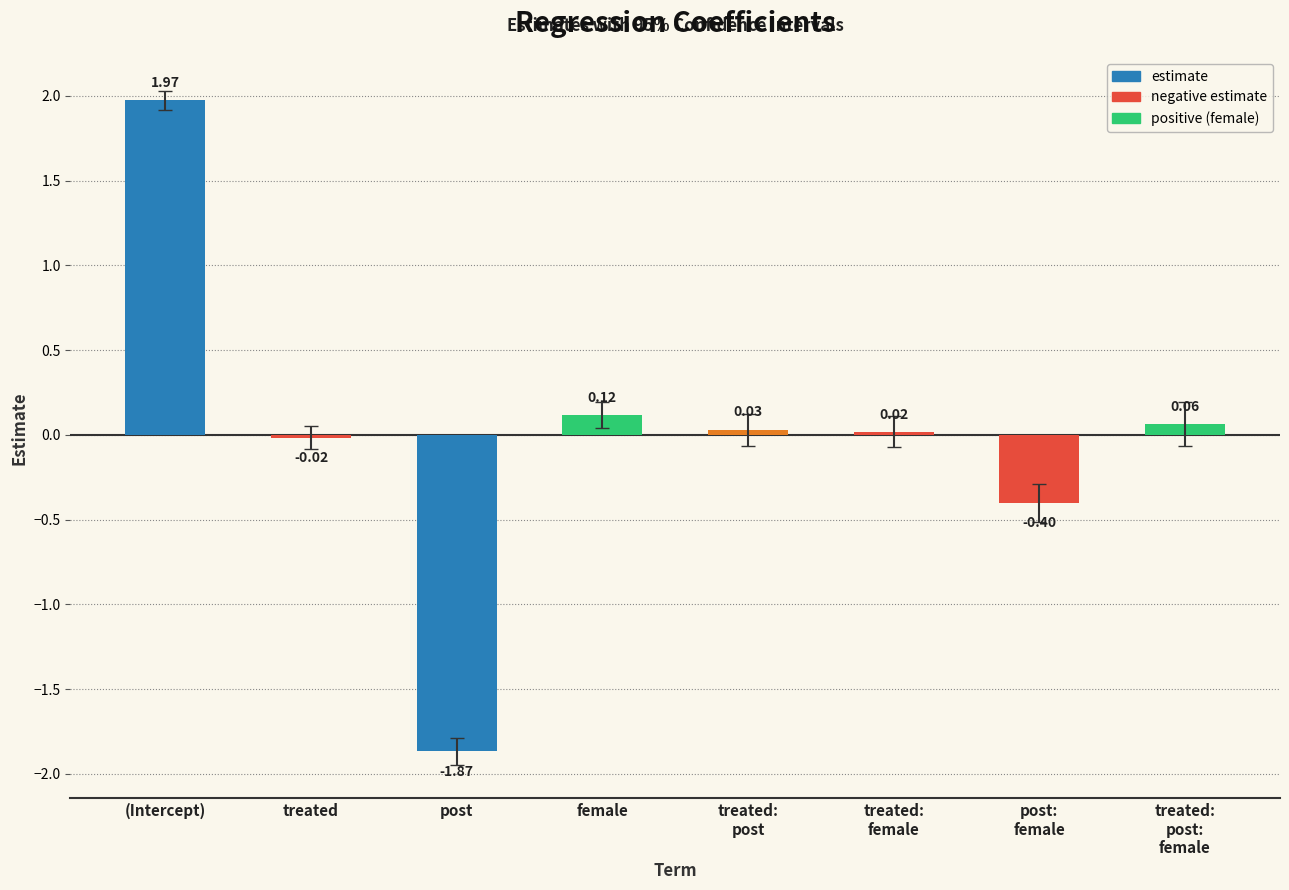

Which label corresponds to the largest value in the chart?

(Intercept)